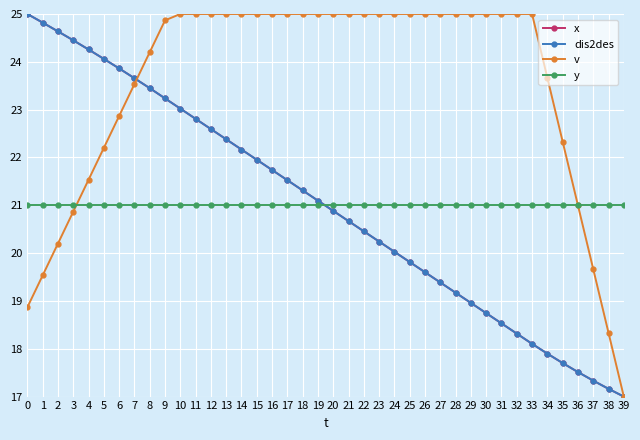

What is the lowest value of the dis2des series?

17.0